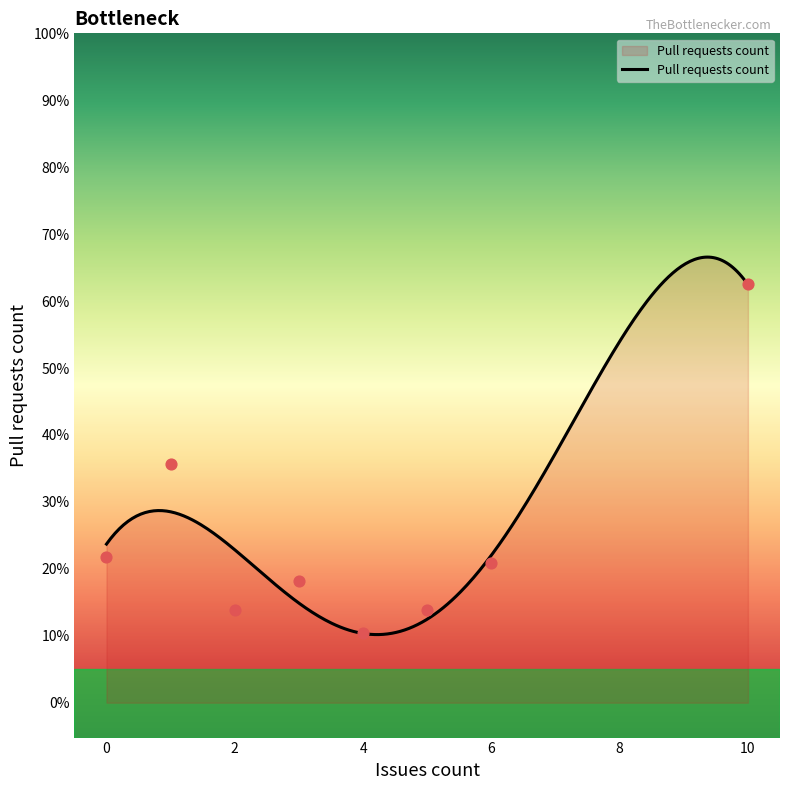

What is the change in value from 0 to 1?

+6